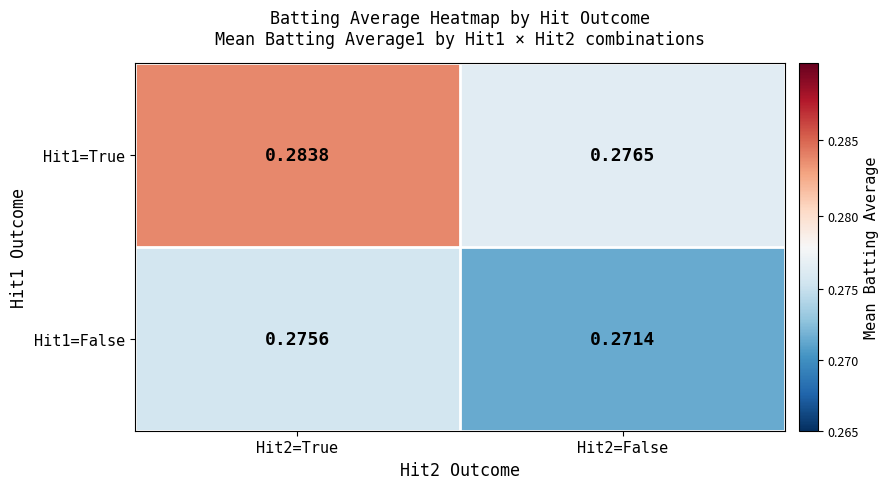

Is the value of Hit1=False at Hit2=False greater than the value of Hit1=True at Hit2=False?

No